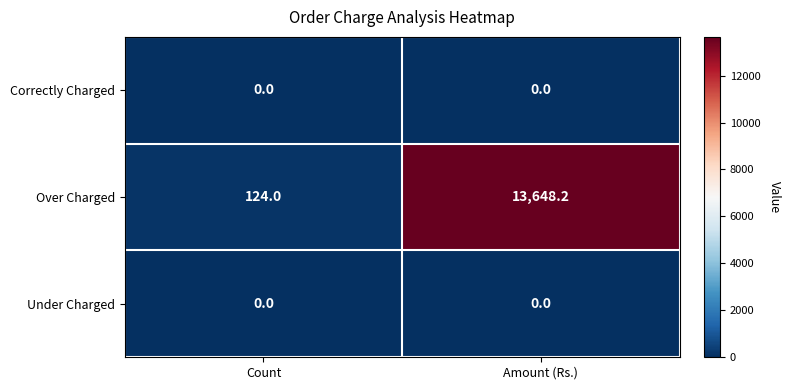

Rank the categories by Over Charged value from highest to lowest.

Amount (Rs.), Count